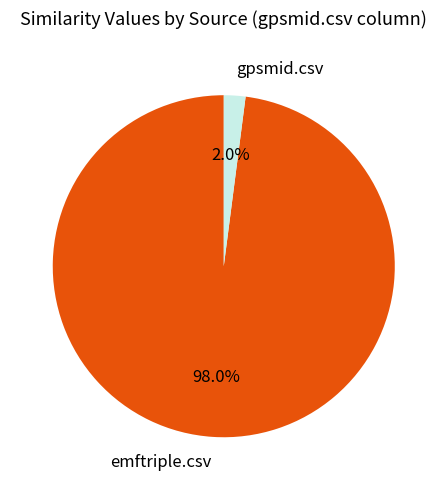

Is there any slice that represents more than half of the pie?

Yes